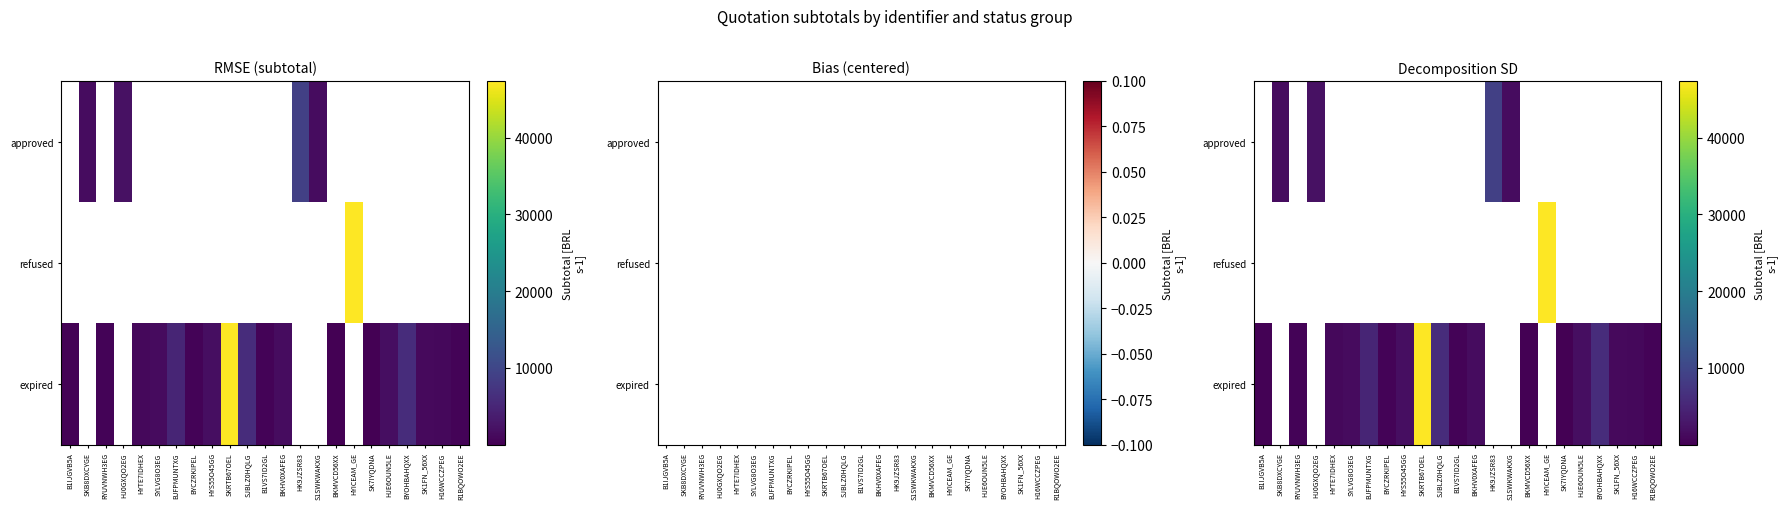

What is the difference between the highest and lowest values at HYTE7IDHEX?

979.7